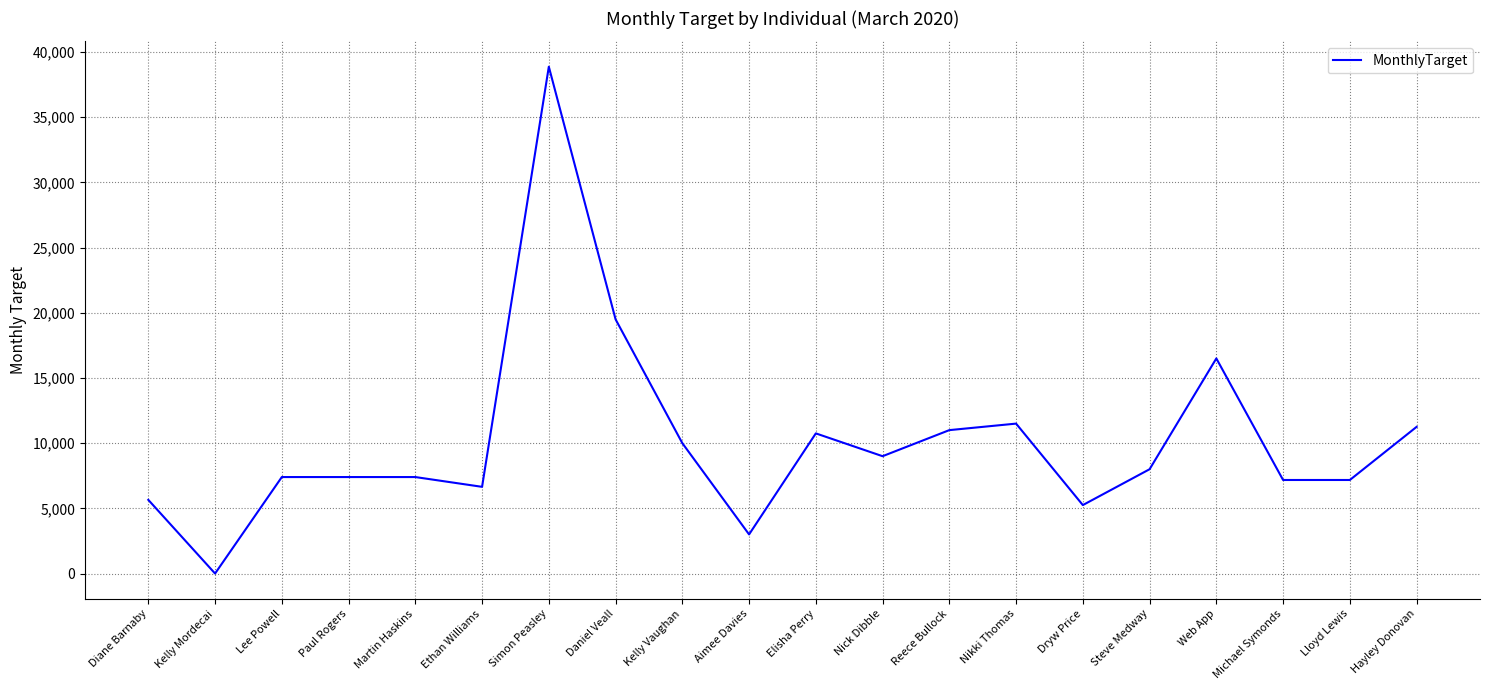

Does the chart display data point markers on the line(s)?

No